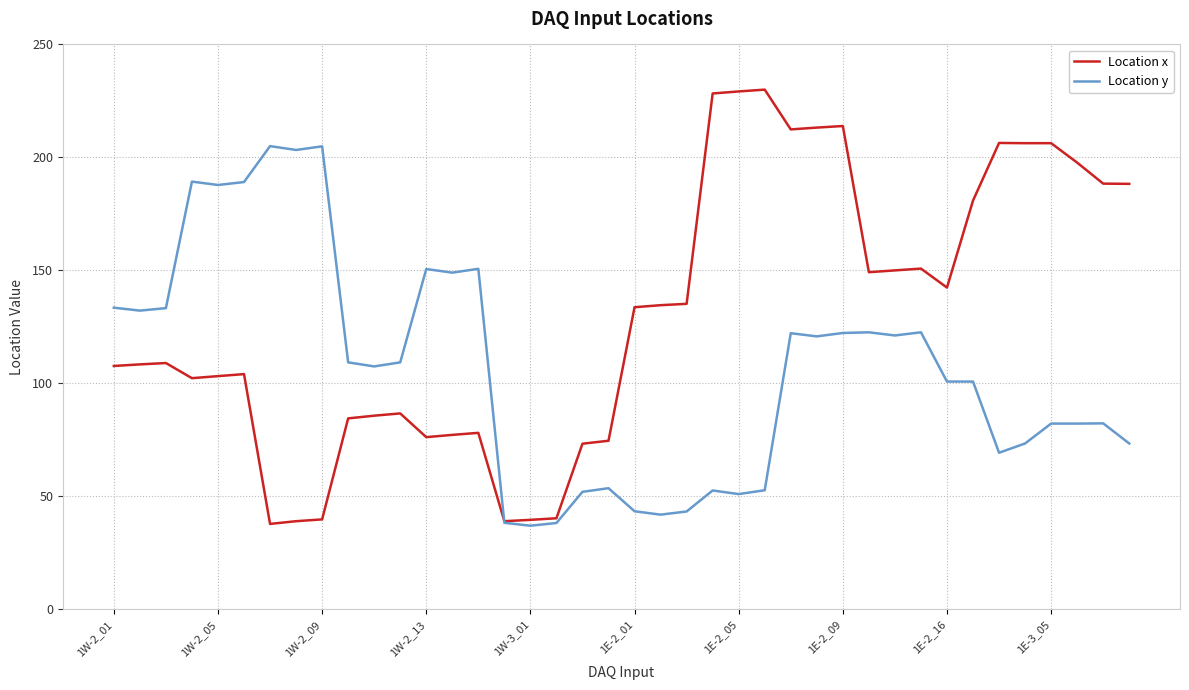

List the series in order of their overall mean, lowest first.

Location y, Location x